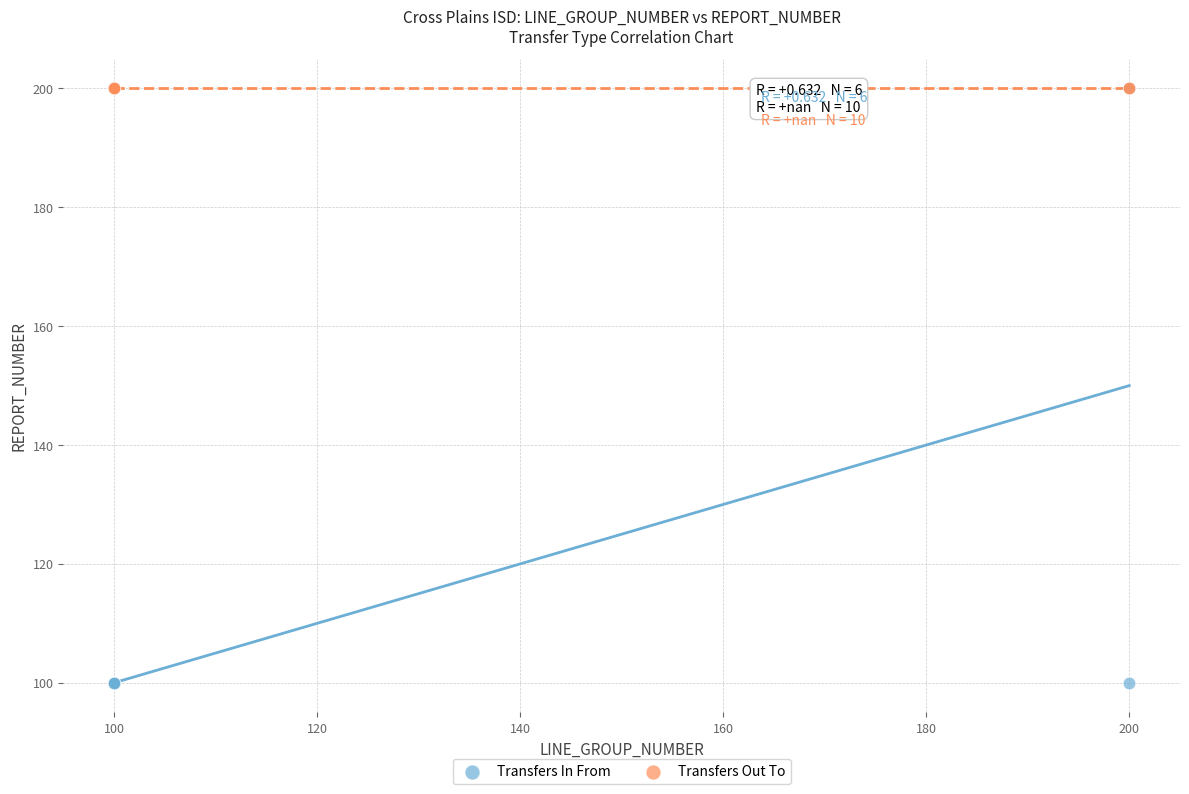

Which series contains the lowest Y value?

Transfers In From